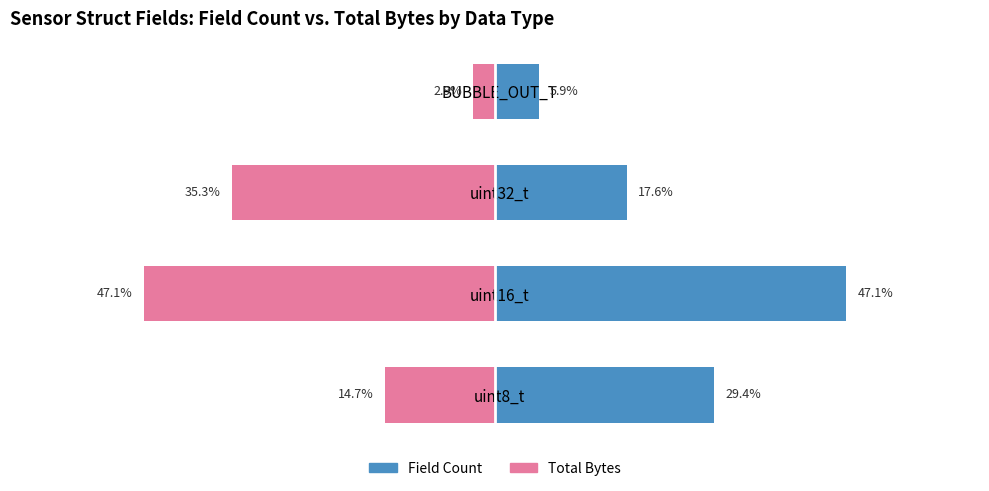

How many categories are shown in the chart?

4